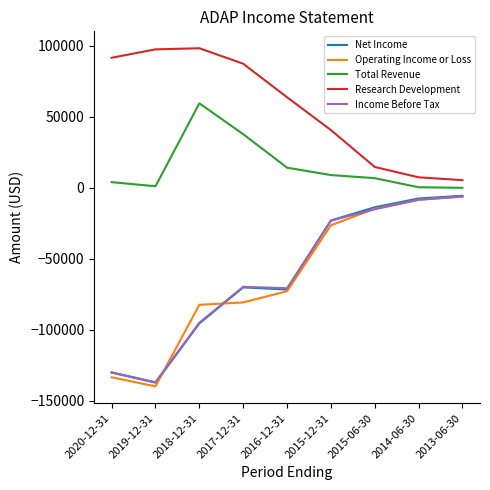

True or false: Income Before Tax and Total Revenue cross at least once.

False